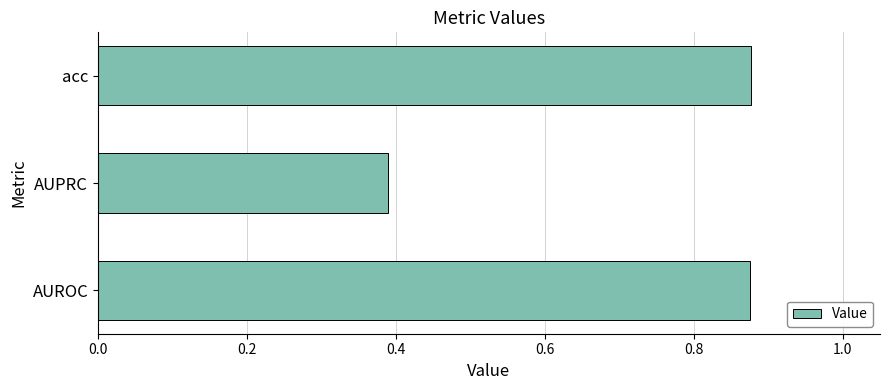

What is the sum of the values at AUROC and AUPRC?

1.3